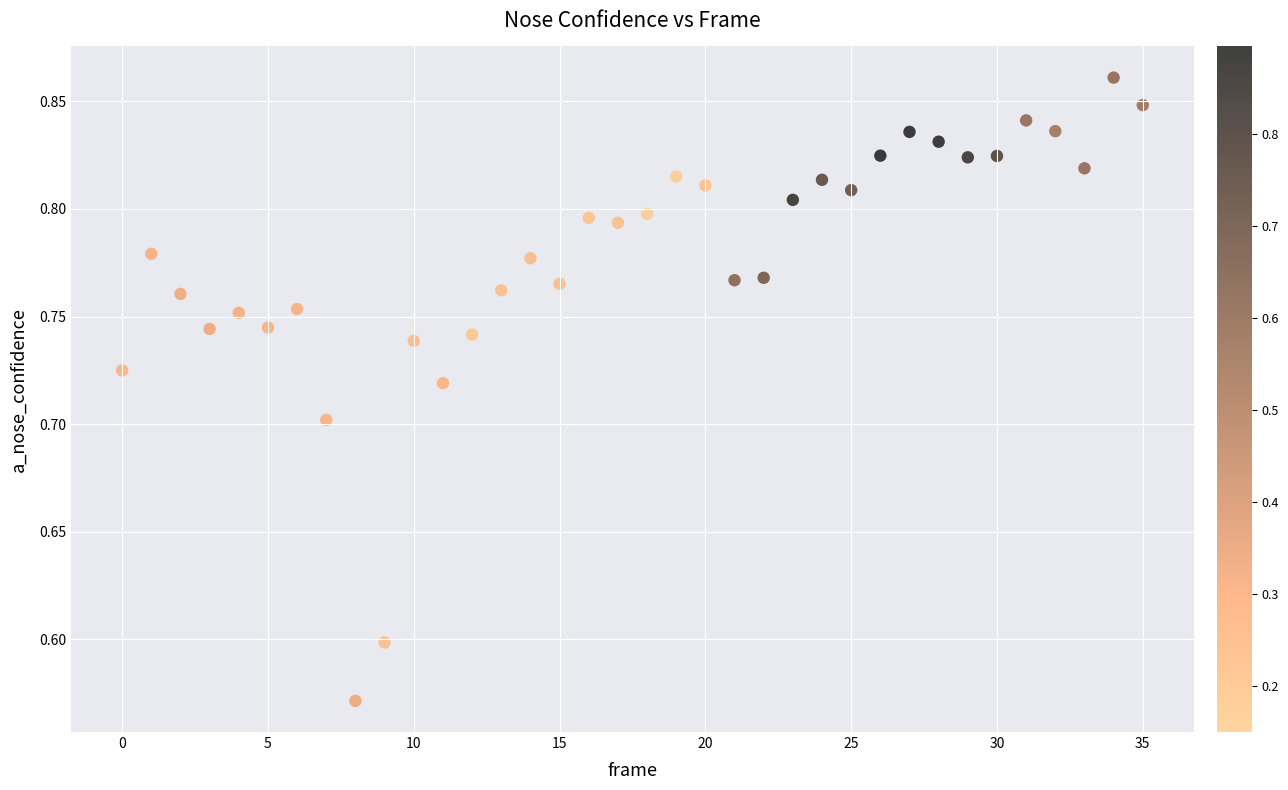

What is the range of Y values (max minus min)?

0.3